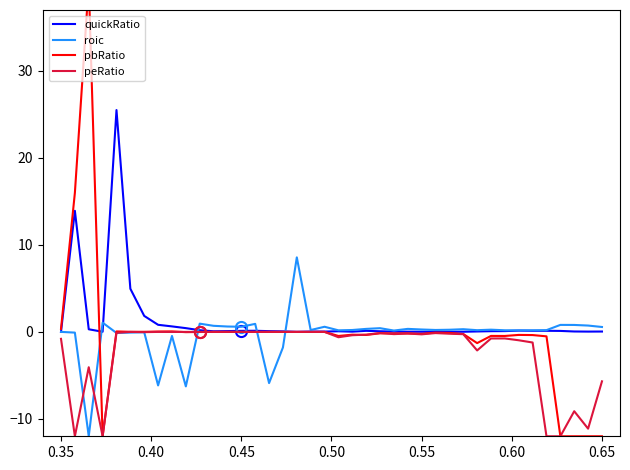

What is the value of the roic point at the 11th from the left?

0.9